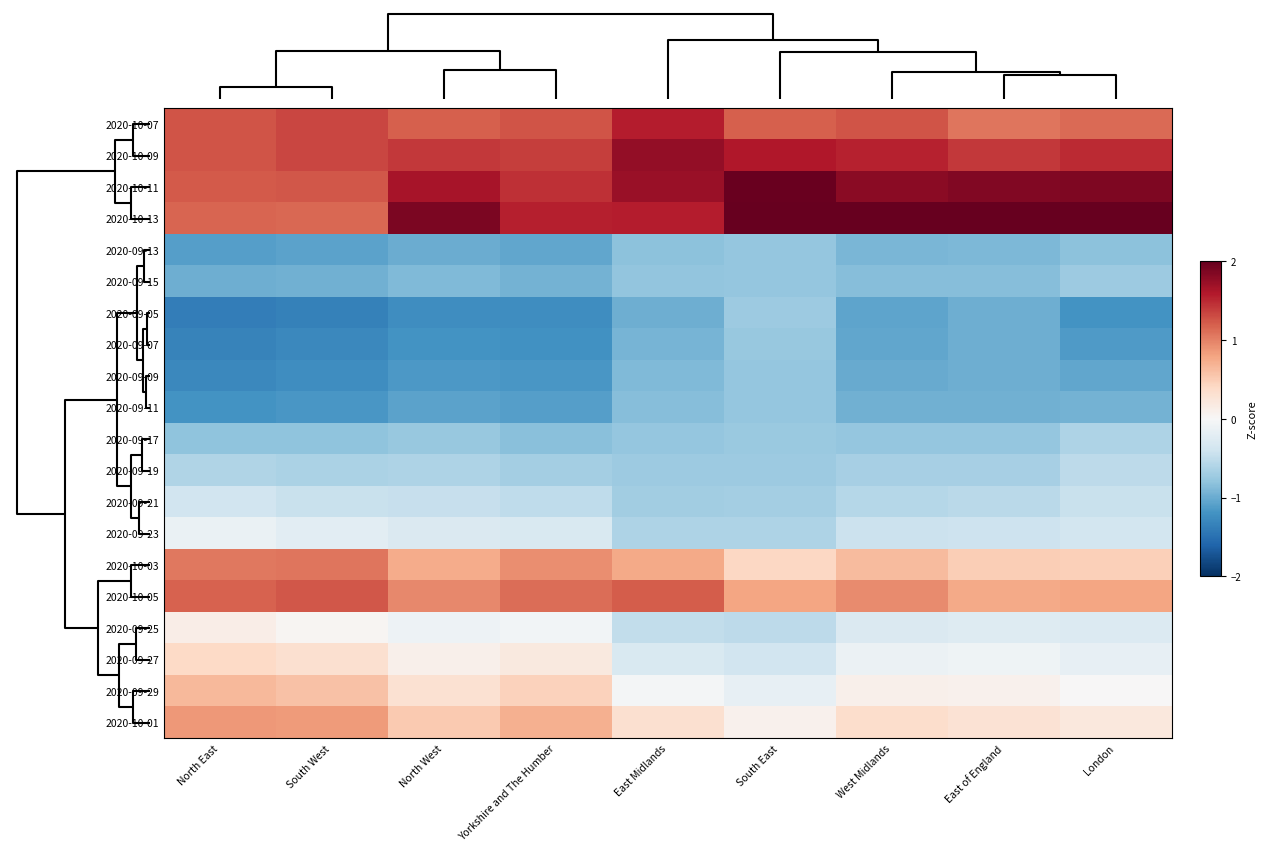

Reading left to right, transcribe all the data shown in this chart.

2020-10-07: North East=1.3	South West=1.3	North West=1.2	Yorkshire and The Humber=1.3	East Midlands=1.6	South East=1.2	West Midlands=1.3	East of England=1.1	London=1.1
2020-10-09: North East=1.3	South West=1.3	North West=1.4	Yorkshire and The Humber=1.4	East Midlands=1.8	South East=1.6	West Midlands=1.5	East of England=1.4	London=1.5
2020-10-11: North East=1.2	South West=1.2	North West=1.6	Yorkshire and The Humber=1.5	East Midlands=1.7	South East=2.0	West Midlands=1.8	East of England=1.8	London=1.9
2020-10-13: North East=1.2	South West=1.1	North West=1.9	Yorkshire and The Humber=1.6	East Midlands=1.6	South East=2.3	West Midlands=2.0	East of England=2.4	London=2.3
2020-09-13: North East=-1.1	South West=-1.1	North West=-1.0	Yorkshire and The Humber=-1.0	East Midlands=-0.8	South East=-0.8	West Midlands=-0.9	East of England=-0.9	London=-0.8
2020-09-15: North East=-1.0	South West=-1.0	North West=-0.9	Yorkshire and The Humber=-0.9	East Midlands=-0.8	South East=-0.8	West Midlands=-0.8	East of England=-0.9	London=-0.7
2020-09-05: North East=-1.4	South West=-1.3	North West=-1.2	Yorkshire and The Humber=-1.2	East Midlands=-1.0	South East=-0.7	West Midlands=-1.1	East of England=-1.0	London=-1.2
2020-09-07: North East=-1.3	South West=-1.3	North West=-1.2	Yorkshire and The Humber=-1.2	East Midlands=-0.9	South East=-0.8	West Midlands=-1.0	East of England=-1.0	London=-1.1
2020-09-09: North East=-1.3	South West=-1.2	North West=-1.1	Yorkshire and The Humber=-1.2	East Midlands=-0.9	South East=-0.8	West Midlands=-1.0	East of England=-1.0	London=-1.0
2020-09-11: North East=-1.2	South West=-1.2	North West=-1.1	Yorkshire and The Humber=-1.1	East Midlands=-0.8	South East=-0.8	West Midlands=-1.0	East of England=-1.0	London=-0.9
2020-09-17: North East=-0.8	South West=-0.8	North West=-0.8	Yorkshire and The Humber=-0.8	East Midlands=-0.8	South East=-0.7	West Midlands=-0.8	East of England=-0.8	London=-0.6
2020-09-19: North East=-0.6	South West=-0.6	North West=-0.6	Yorkshire and The Humber=-0.7	East Midlands=-0.7	South East=-0.7	West Midlands=-0.7	East of England=-0.7	London=-0.5
2020-09-21: North East=-0.4	South West=-0.4	North West=-0.5	Yorkshire and The Humber=-0.5	East Midlands=-0.7	South East=-0.7	West Midlands=-0.6	East of England=-0.5	London=-0.4
2020-09-23: North East=-0.1	South West=-0.2	North West=-0.3	Yorkshire and The Humber=-0.3	East Midlands=-0.6	South East=-0.6	West Midlands=-0.4	East of England=-0.4	London=-0.4
2020-10-03: North East=1.1	South West=1.1	North West=0.7	Yorkshire and The Humber=0.9	East Midlands=0.8	South East=0.4	West Midlands=0.6	East of England=0.5	London=0.5
2020-10-05: North East=1.2	South West=1.2	North West=1.0	Yorkshire and The Humber=1.1	East Midlands=1.2	South East=0.8	West Midlands=0.9	East of England=0.8	London=0.8
2020-09-25: North East=0.1	South West=0.0	North West=-0.1	Yorkshire and The Humber=-0.1	East Midlands=-0.5	South East=-0.5	West Midlands=-0.3	East of England=-0.3	London=-0.3
2020-09-27: North East=0.4	South West=0.3	North West=0.1	Yorkshire and The Humber=0.2	East Midlands=-0.3	South East=-0.4	West Midlands=-0.1	East of England=-0.1	London=-0.2
2020-09-29: North East=0.7	South West=0.6	North West=0.3	Yorkshire and The Humber=0.5	East Midlands=-0.0	South East=-0.2	West Midlands=0.1	East of England=0.1	London=0.0
2020-10-01: North East=0.9	South West=0.9	North West=0.5	Yorkshire and The Humber=0.7	East Midlands=0.3	South East=0.1	West Midlands=0.4	East of England=0.3	London=0.2